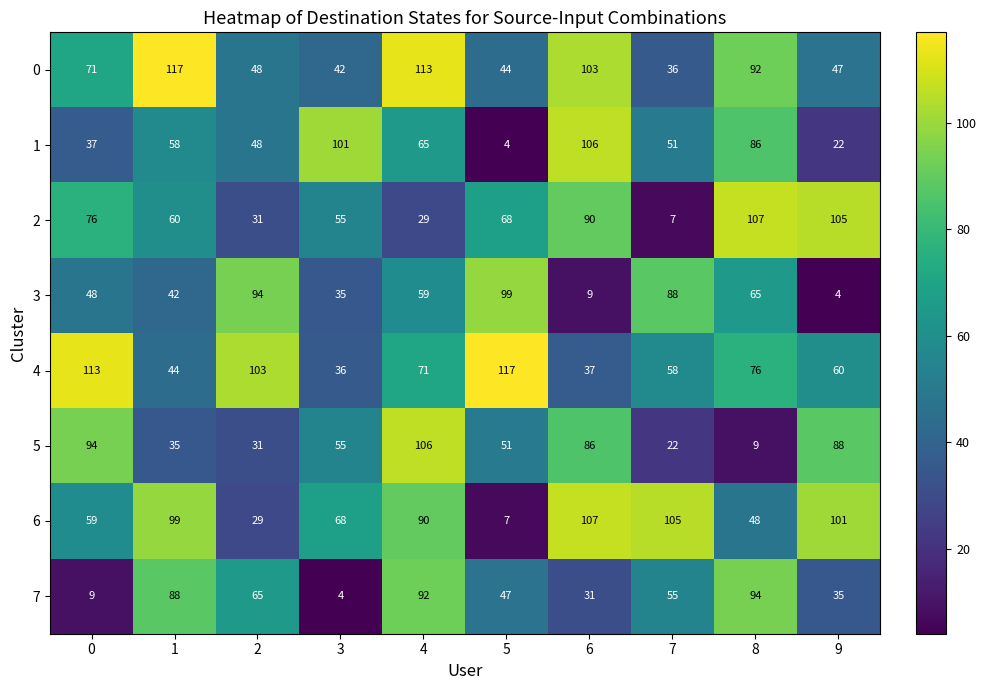

True or false: 5 has a value of 35 at 1.

True